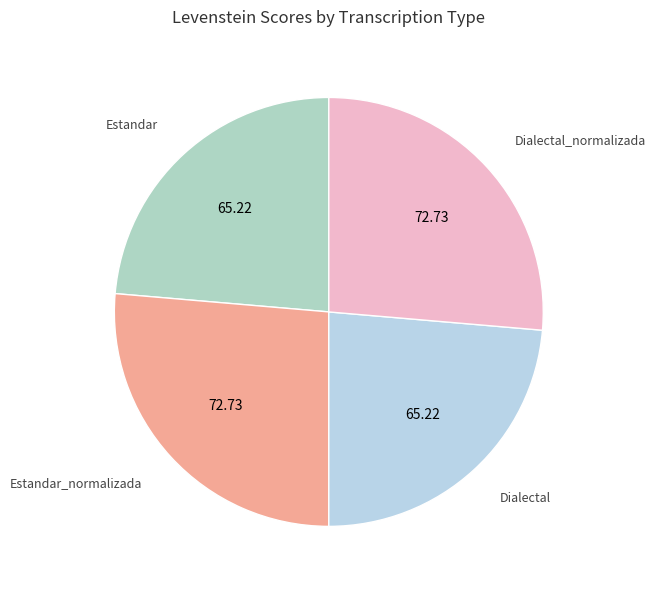

Does any single category account for the majority?

No